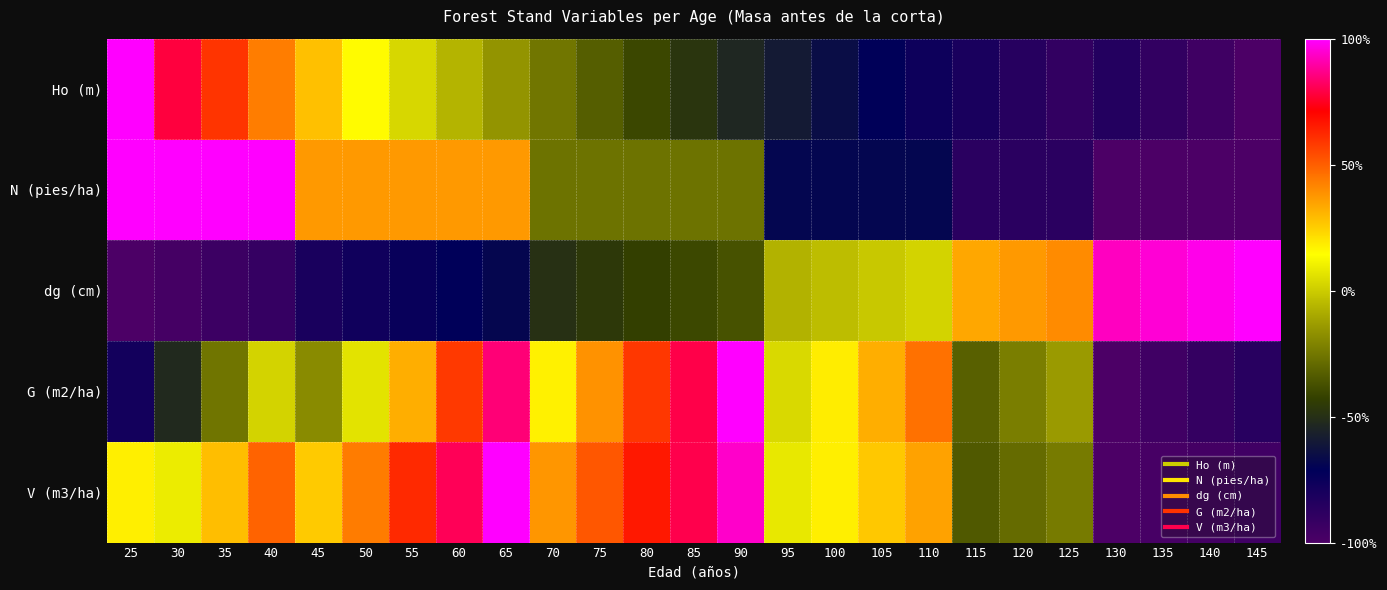

Reading left to right, transcribe all the data shown in this chart.

Ho (m): 25=1.0	30=0.8	35=0.6	40=0.4	45=0.3	50=0.2	55=0.0	60=-0.1	65=-0.2	70=-0.3	75=-0.3	80=-0.4	85=-0.5	90=-0.5	95=-0.6	100=-0.7	105=-0.7	110=-0.8	115=-0.8	120=-0.9	125=-0.9	130=-0.8	135=-0.9	140=-1.0	145=-1.0
N (pies/ha): 25=1.0	30=1.0	35=1.0	40=1.0	45=0.4	50=0.4	55=0.4	60=0.4	65=0.4	70=-0.3	75=-0.3	80=-0.3	85=-0.3	90=-0.3	95=-0.7	100=-0.7	105=-0.7	110=-0.7	115=-0.9	120=-0.9	125=-0.9	130=-1.0	135=-1.0	140=-1.0	145=-1.0
dg (cm): 25=-1.0	30=-1.0	35=-0.9	40=-0.9	45=-0.8	50=-0.8	55=-0.7	60=-0.7	65=-0.7	70=-0.5	75=-0.5	80=-0.4	85=-0.4	90=-0.4	95=-0.1	100=-0.0	105=-0.0	110=0.0	115=0.3	120=0.4	125=0.4	130=0.9	135=1.0	140=1.0	145=1.0
G (m2/ha): 25=-0.8	30=-0.5	35=-0.3	40=0.0	45=-0.2	50=0.1	55=0.3	60=0.6	65=0.8	70=0.2	75=0.4	80=0.6	85=0.8	90=1.0	95=0.0	100=0.2	105=0.3	110=0.5	115=-0.3	120=-0.2	125=-0.1	130=-1.0	135=-1.0	140=-0.9	145=-0.9
V (m3/ha): 25=0.2	30=0.1	35=0.3	40=0.5	45=0.3	50=0.4	55=0.6	60=0.8	65=1.0	70=0.4	75=0.5	80=0.7	85=0.8	90=0.9	95=0.1	100=0.2	105=0.3	110=0.4	115=-0.3	120=-0.3	125=-0.2	130=-1.0	135=-1.0	140=-1.0	145=-1.0